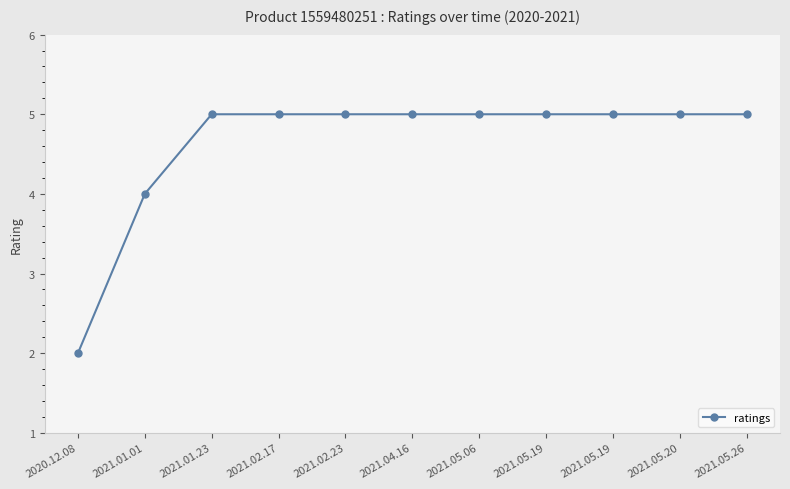

The value at 2021.01.23 is 2. True or false?

False